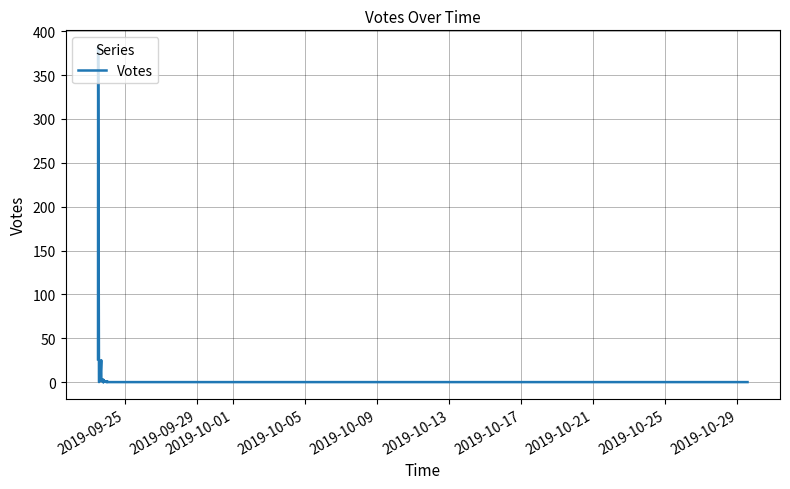

True or false: there are more than 1 points higher than both neighbors.

True